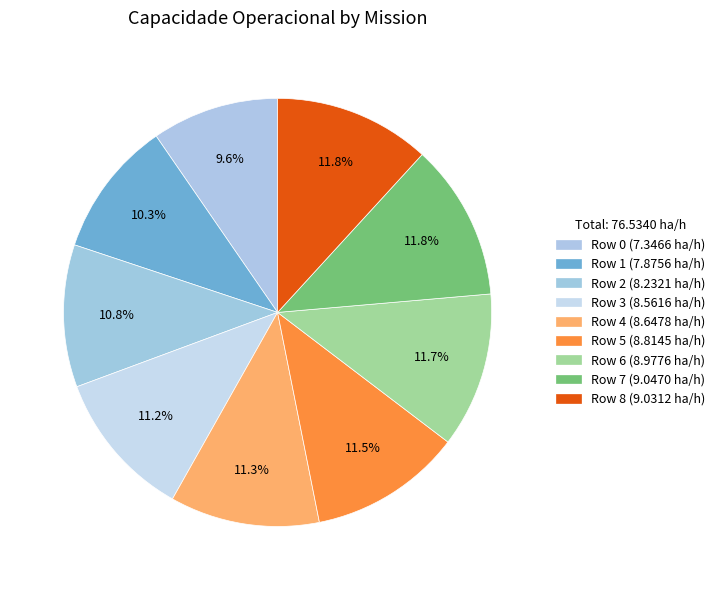

True or false: Row 3 accounts for 23% of the total.

False